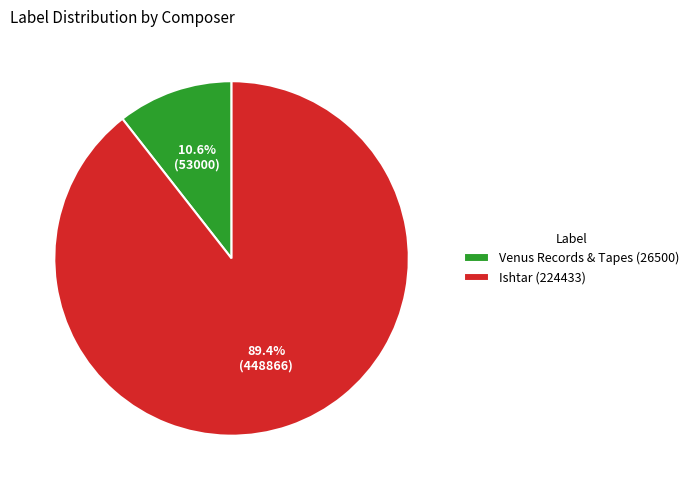

How many segments does this pie chart have?

2